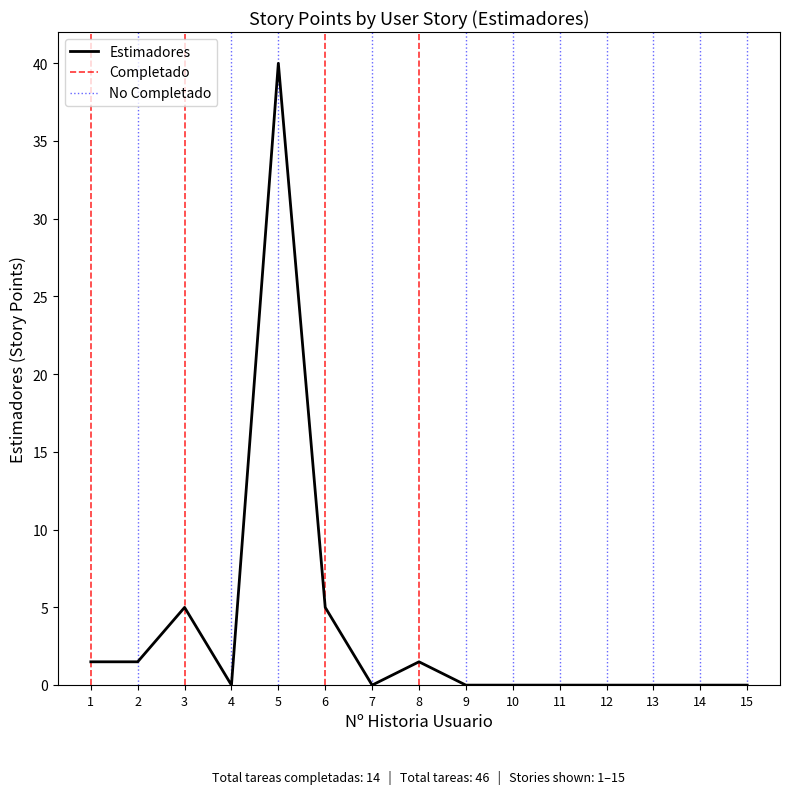

The value at 7 is 0.0. True or false?

True